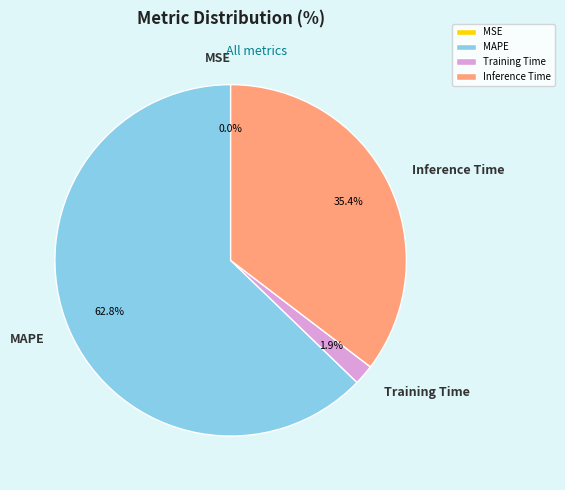

What is the total percentage of MAPE and Inference Time?

98.1%